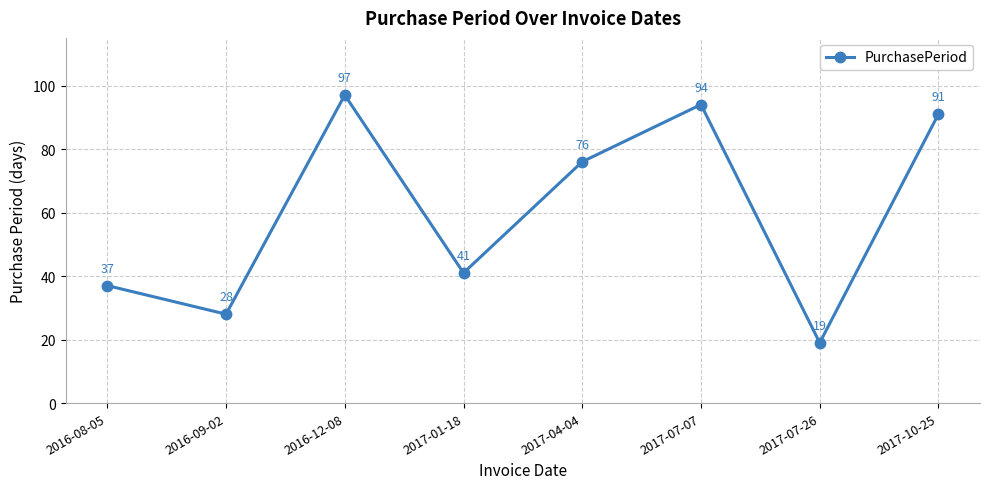

What position from the left is 2016-08-05?

1